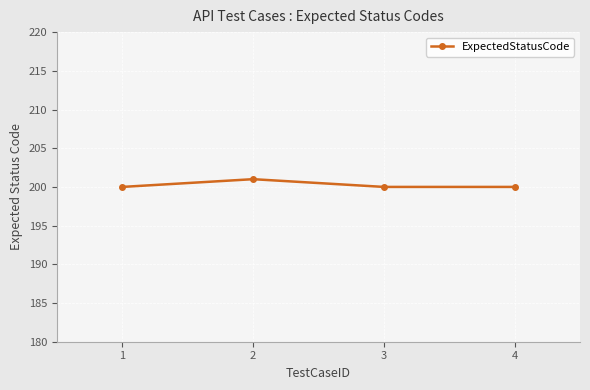

Reading left to right, list all the values displayed in this chart.

200	201	200	200